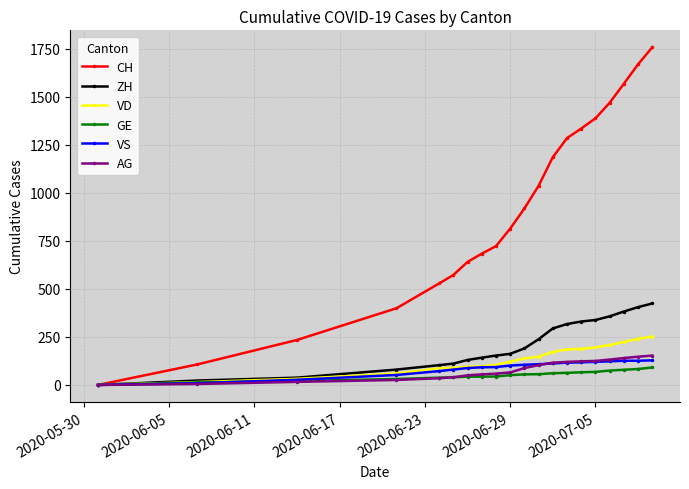

True or false: CH has more than 2 interior local peaks.

False